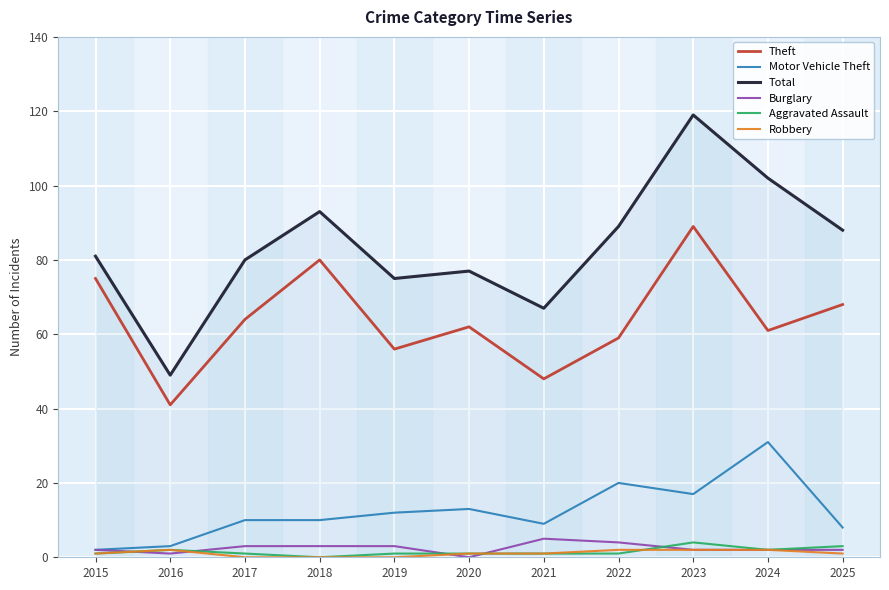

Which series has the largest range (max minus min)?

Total